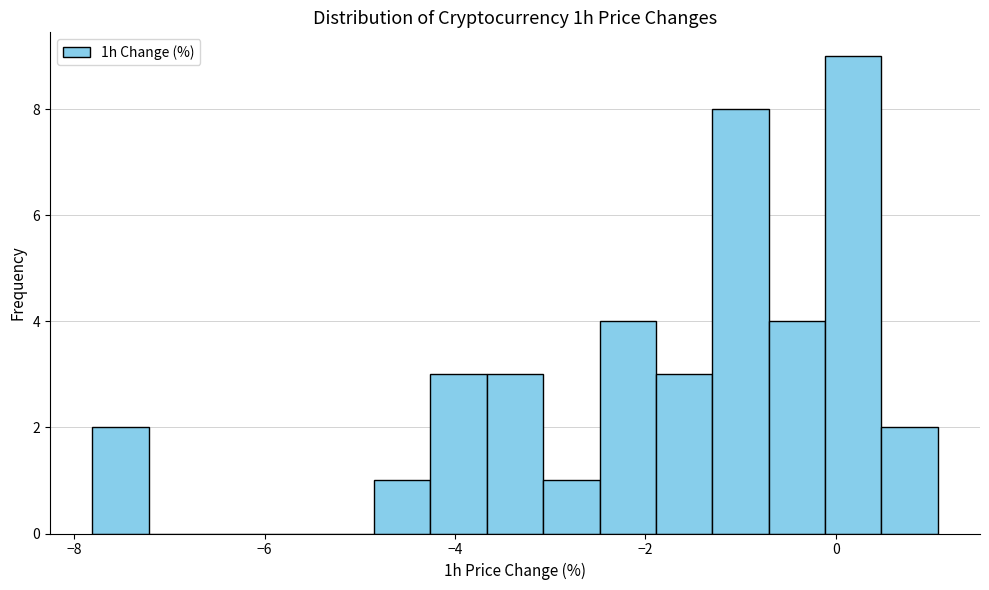

Read against the x-axis, roughly where is the centre of the tallest bar?

0.2